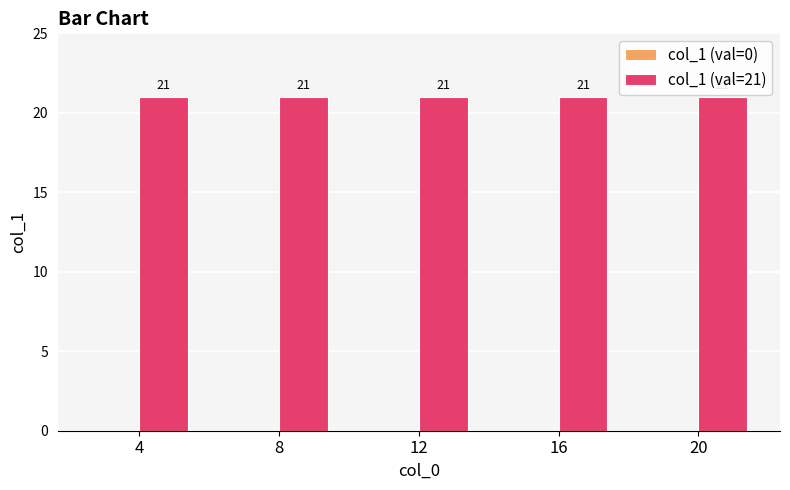

Reading left to right, list all the values displayed in this chart.

col_1 (val=0): 0	0	0	0	0
col_1 (val=21): 21	21	21	21	21